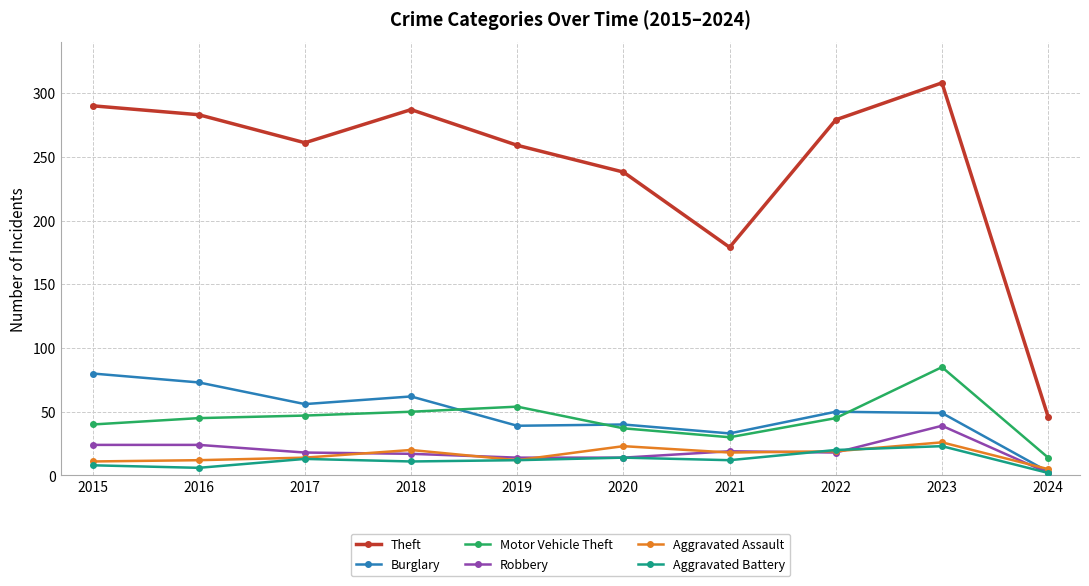

What is the highest value of the Motor Vehicle Theft series?

85